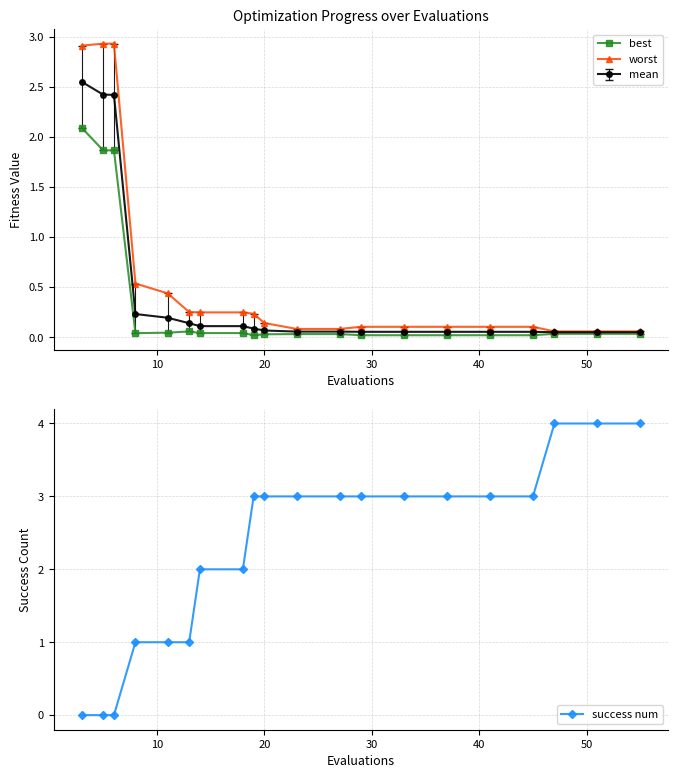

What is the highest value of the best series?

2.1